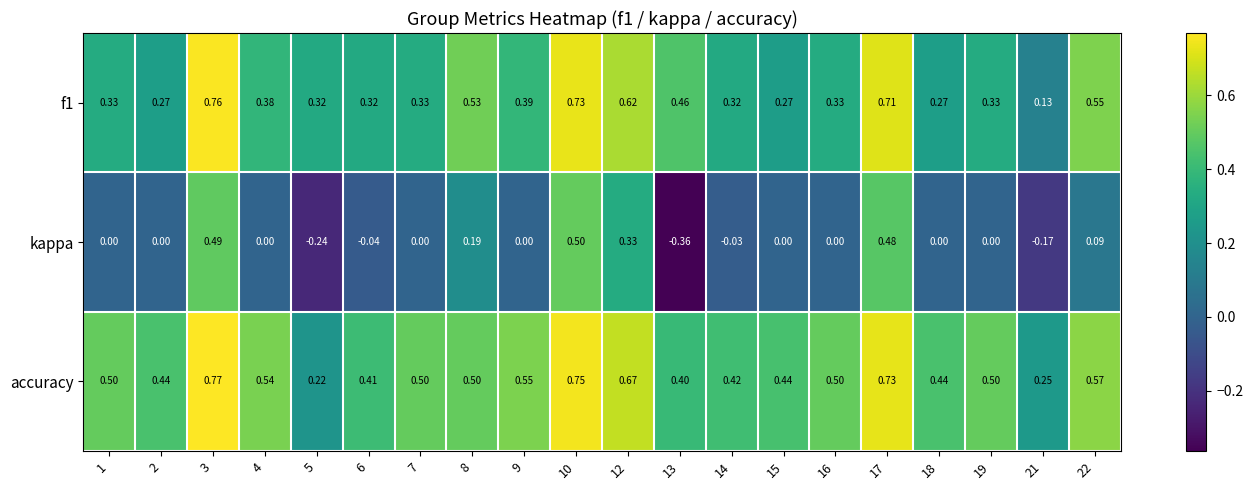

Which series has the widest spread of values?

kappa